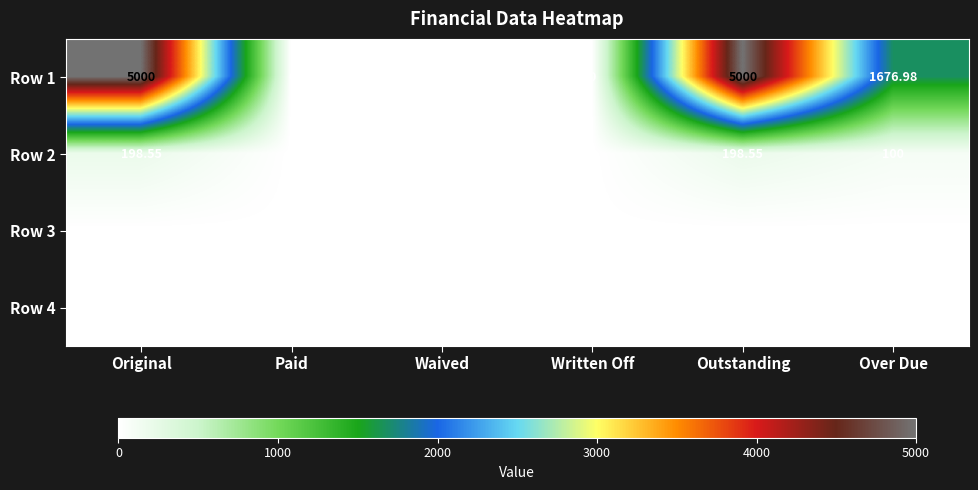

At which label does Row 1 first exceed 1676?

Original